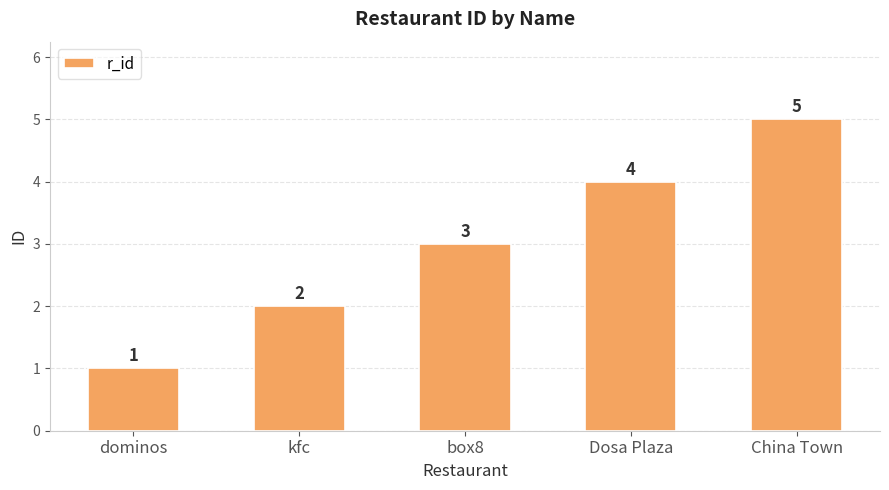

Rank the categories by value from highest to lowest.

China Town, Dosa Plaza, box8, kfc, dominos